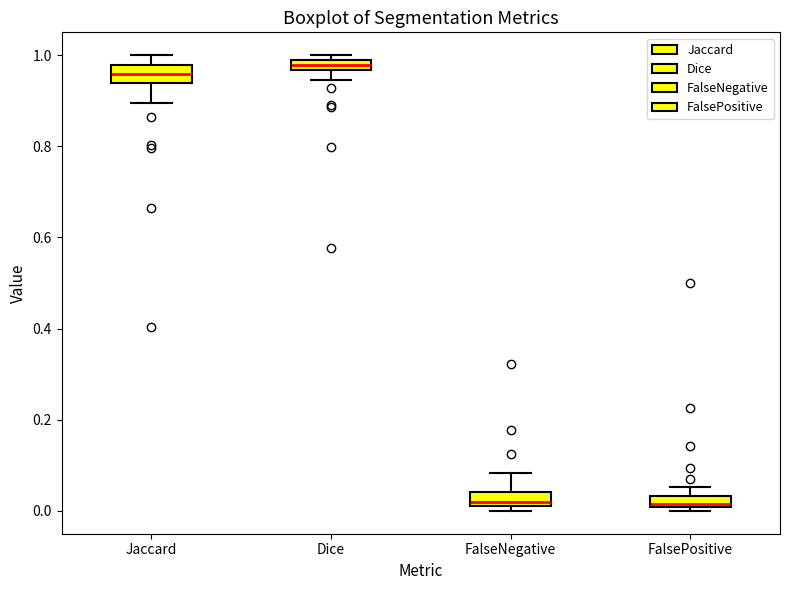

Where does the median line of the box for FalsePositive sit on the y-axis? The values are not printed on the chart, so give them approximately, as read against the axis.

0.02